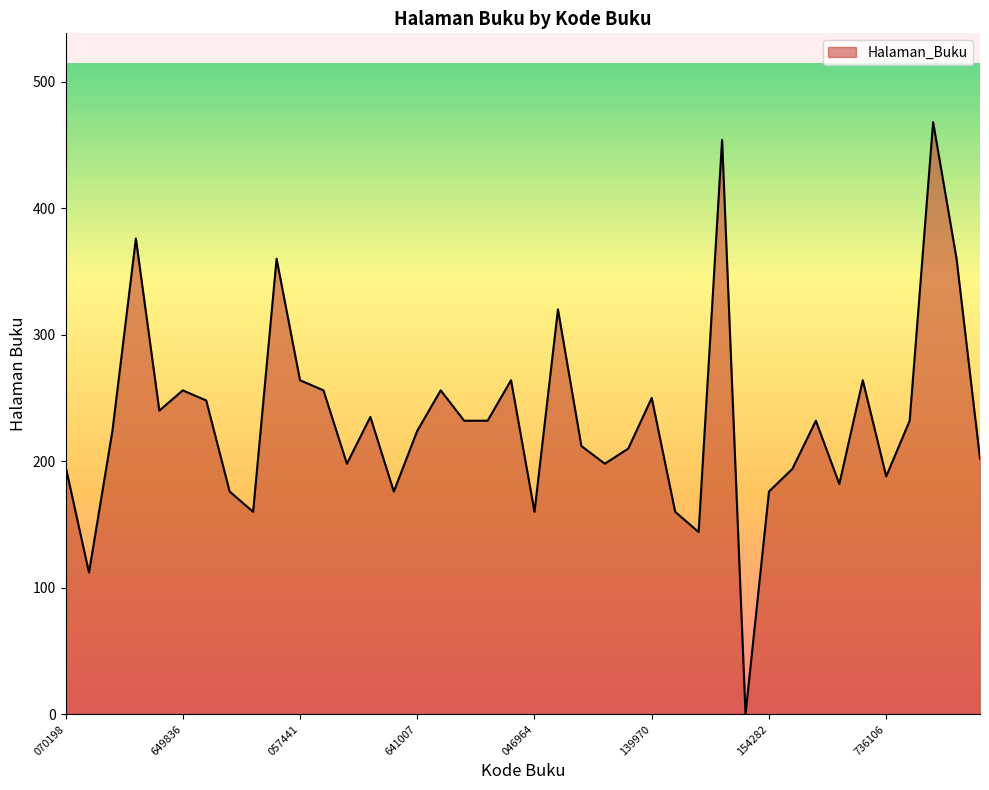

What is the greatest value displayed?

468